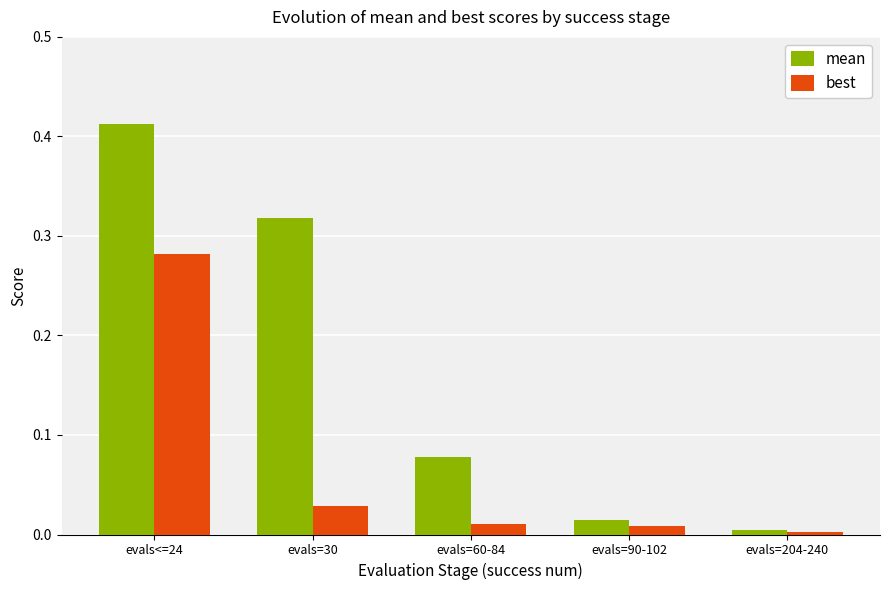

Which category has the highest value in the mean series?

evals<=24